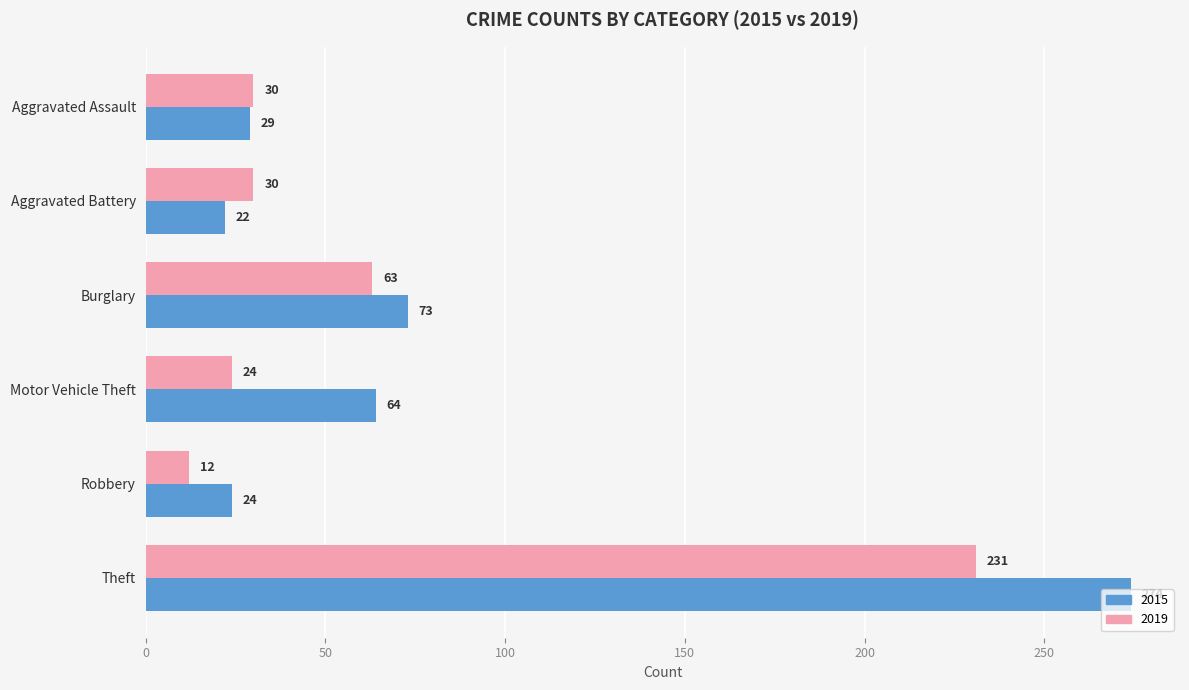

What is the difference between the 2019 values at Aggravated Battery and Theft?

201